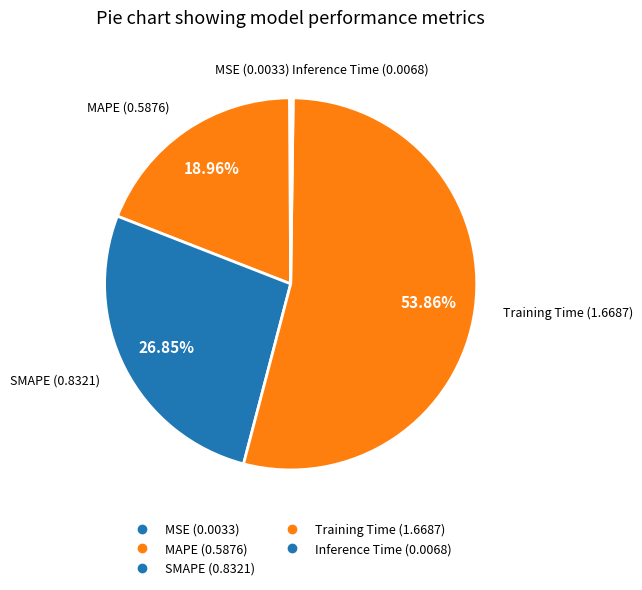

What is the smallest slice in the pie chart?

MSE